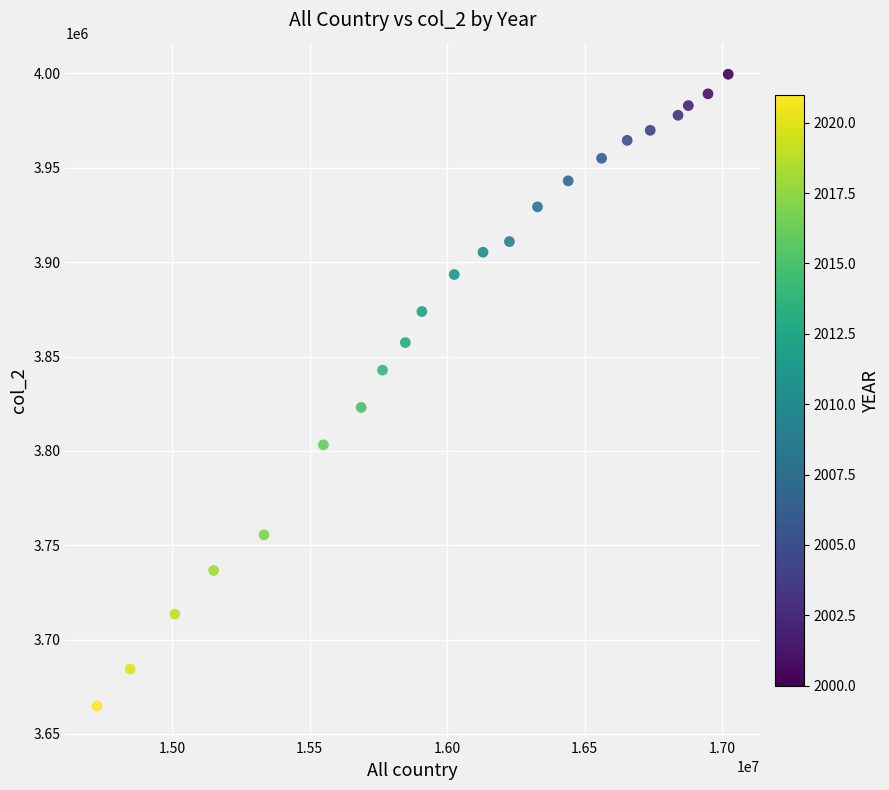

What is the range of X values (max minus min)?

2295465.8